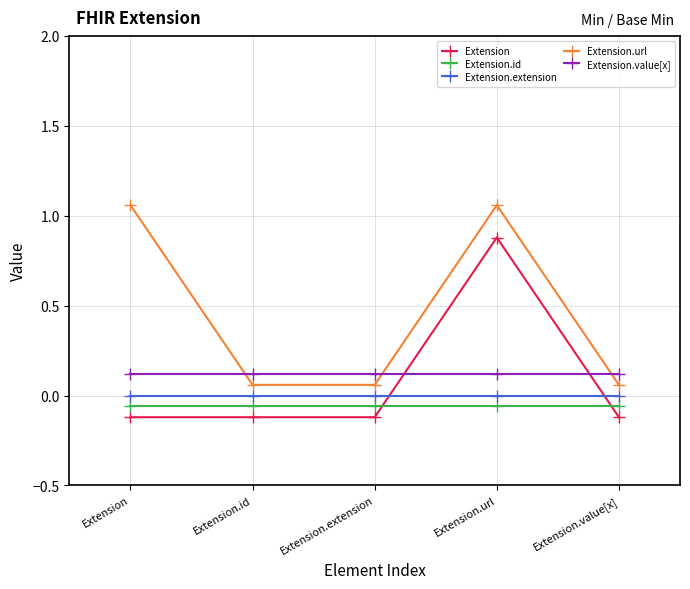

Is it true that Extension.id equals -0.1 at Extension.id?

True